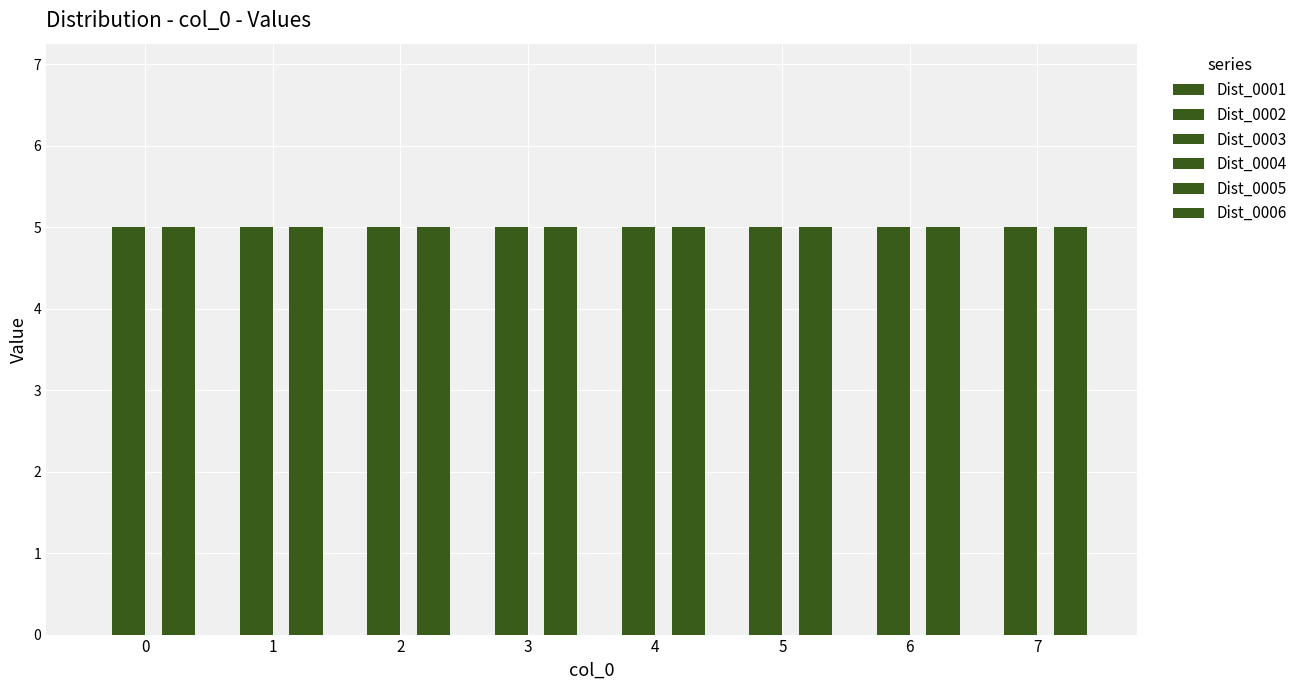

How many data points does each series have?

8